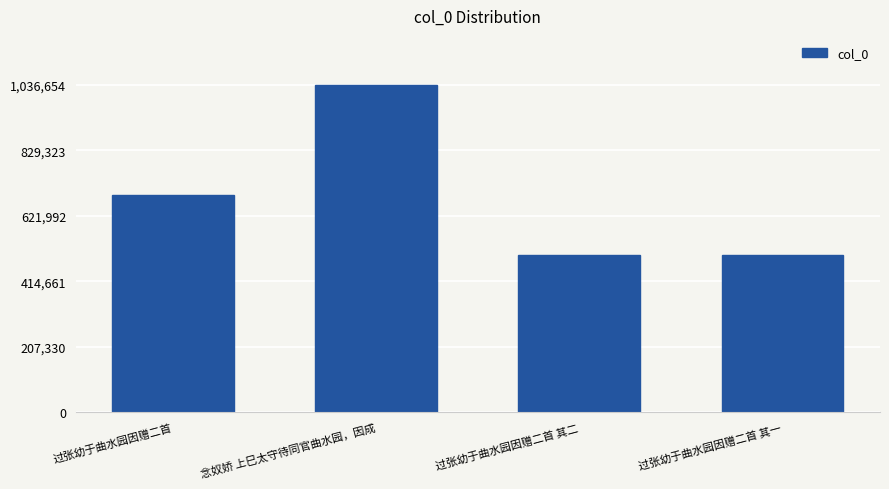

How many data points are less than 689830?

2